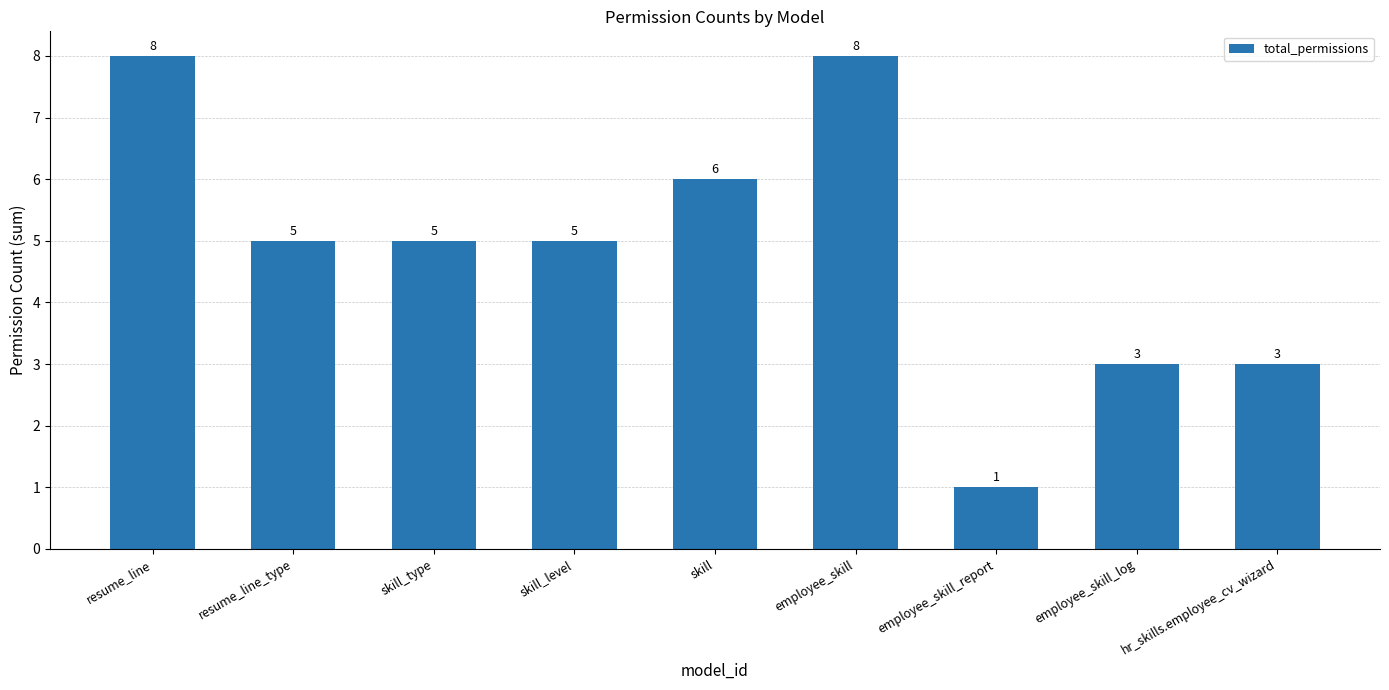

Between resume_line_type and skill, which is larger?

skill